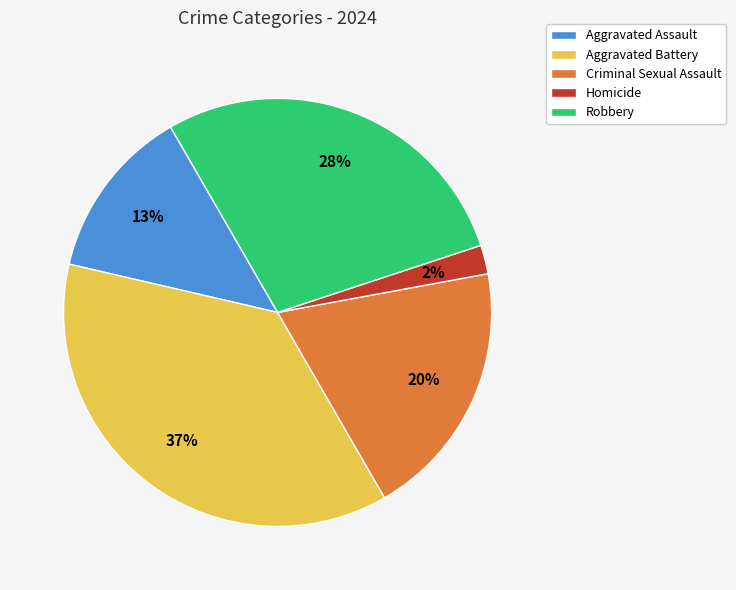

Which category has the biggest portion of the pie?

Aggravated Battery